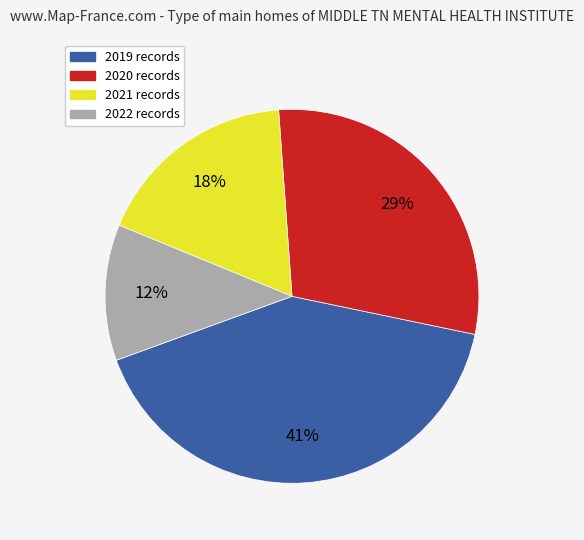

What is the smallest slice in the pie chart?

2022